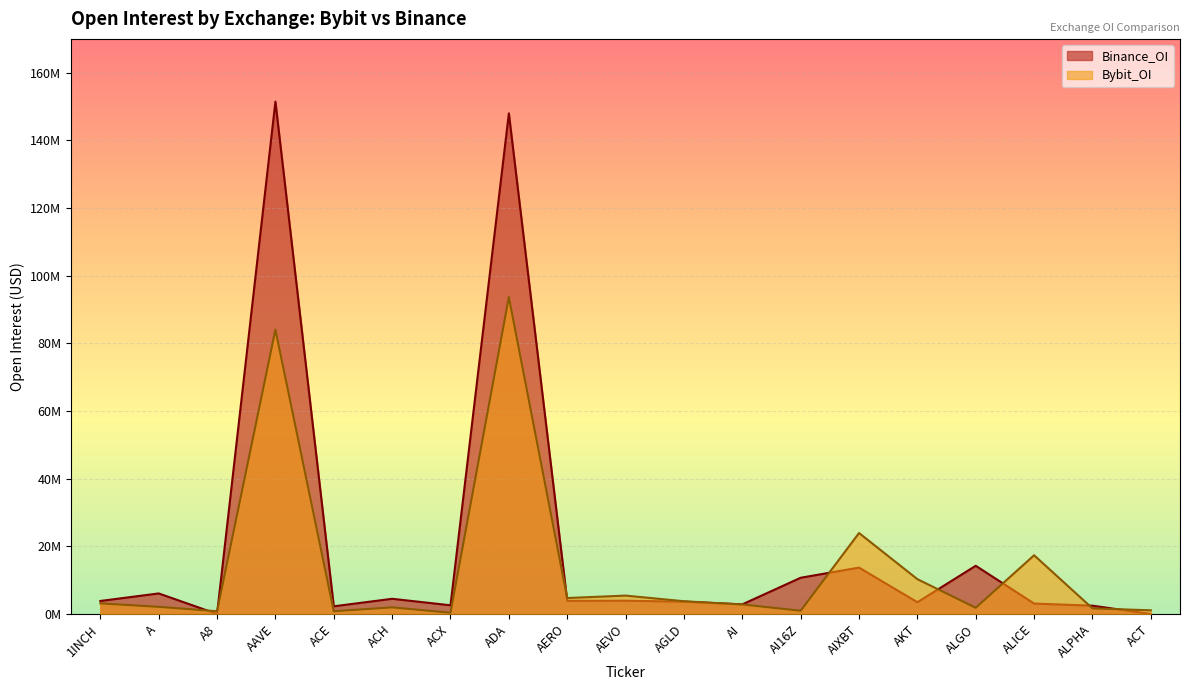

What is the average value of the Binance_OI series?

20028001